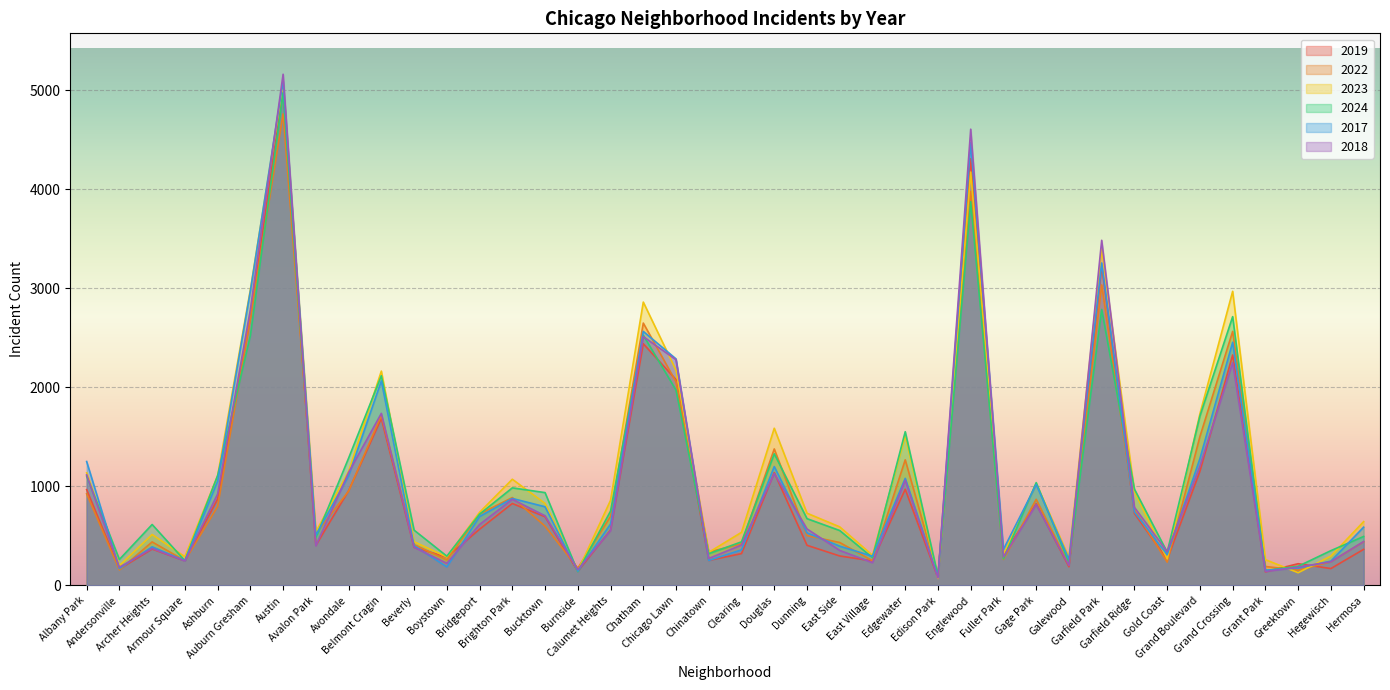

Does the chart display data point markers on the line(s)?

No